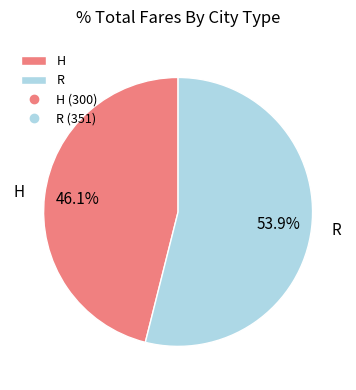

How many segments does this pie chart have?

2